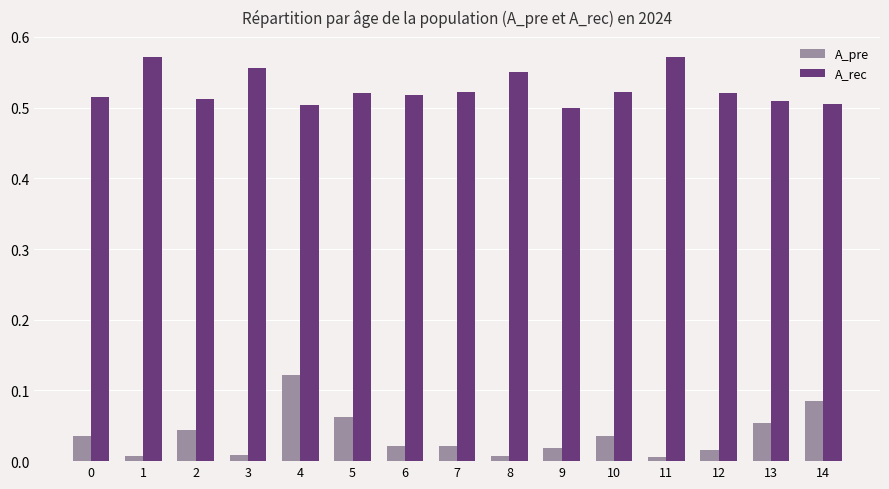

List the series in order of their peak value, highest first.

A_rec, A_pre